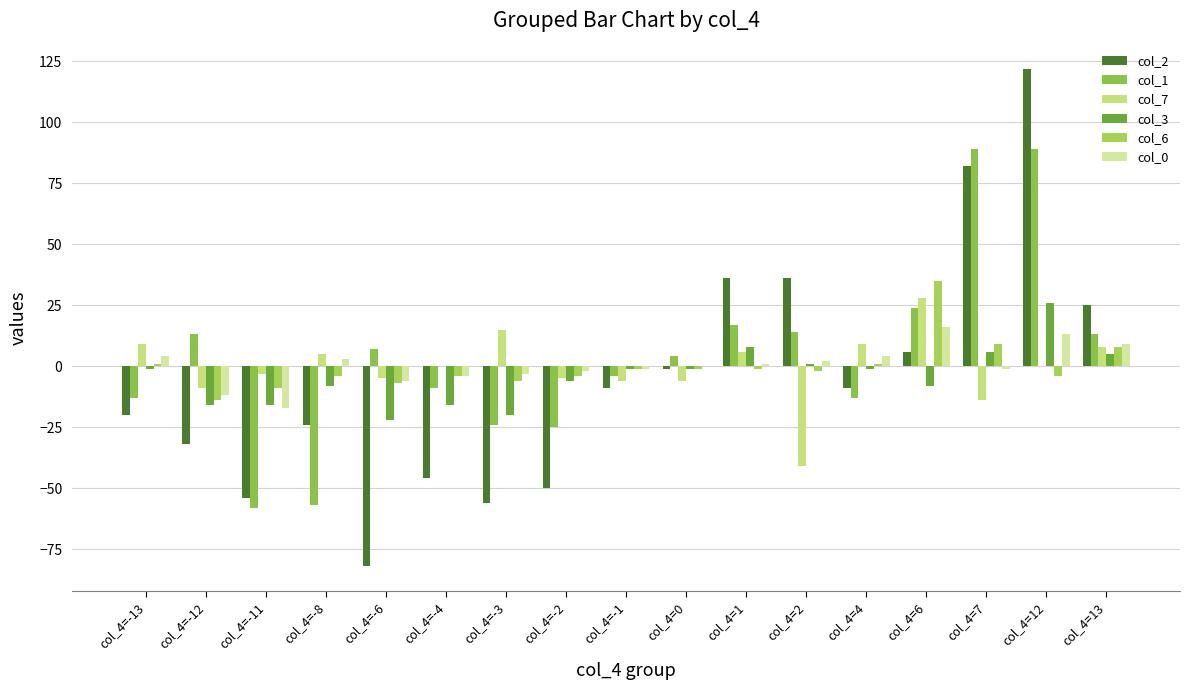

What is the label of the 17th bar from the right?

col_4=-13